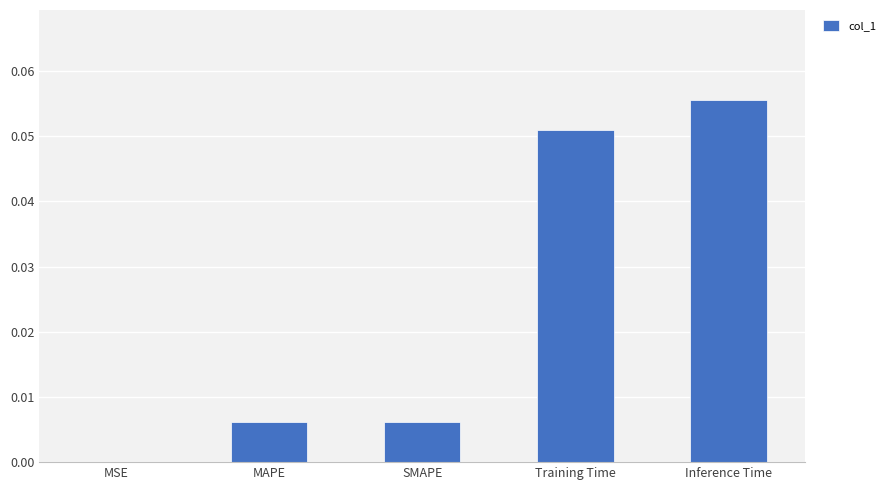

Which has a higher value, Inference Time or SMAPE?

Inference Time